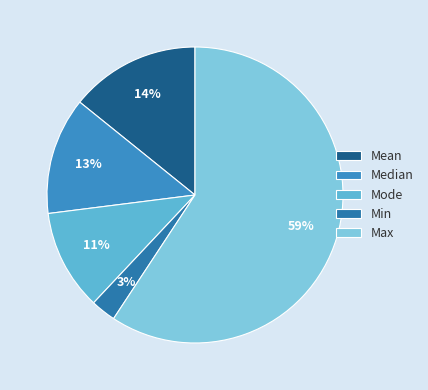

Is it true that Min is 3% of the pie?

True